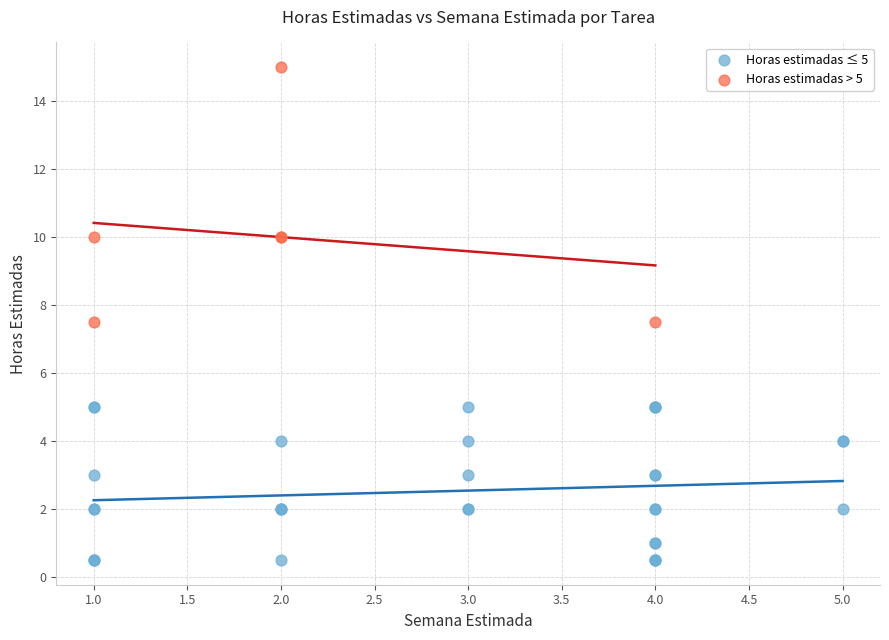

Which series has the widest spread of Y values?

Horas estimadas > 5